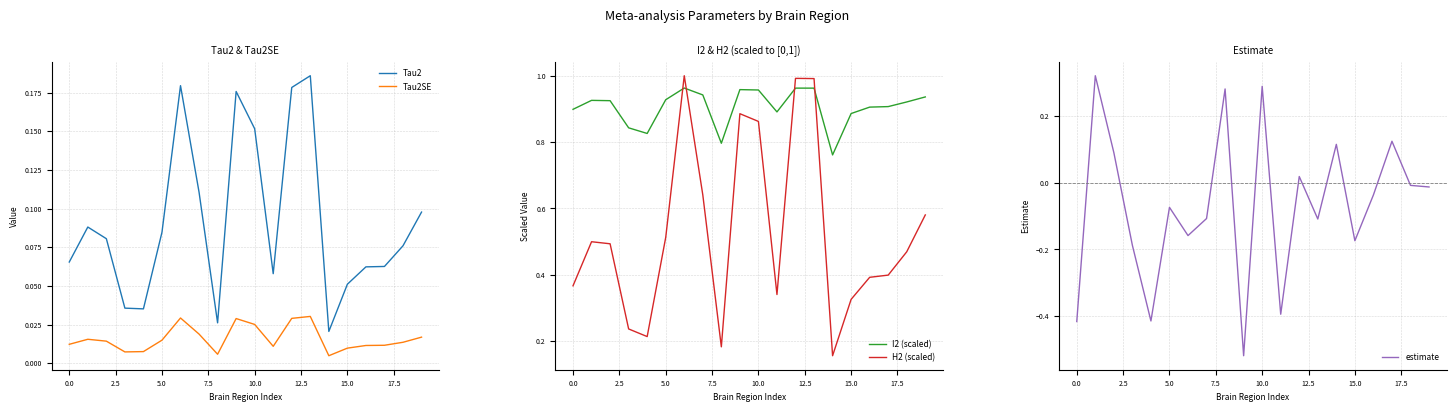

True or false: Tau2 and Tau2SE intersect in this chart.

False